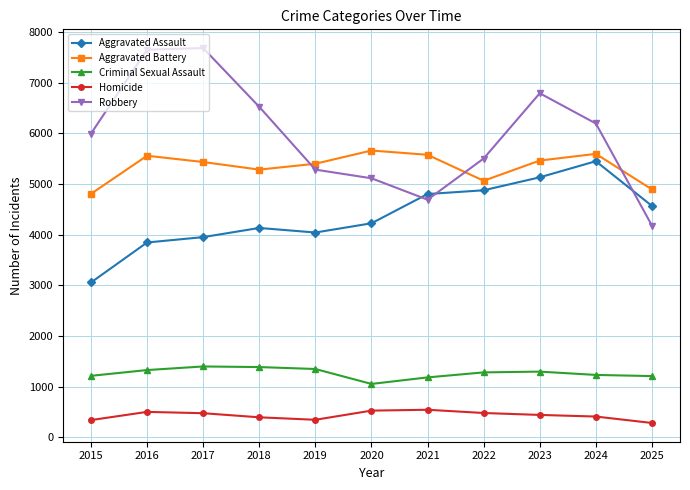

What is the total value across all series at 2024?

18888